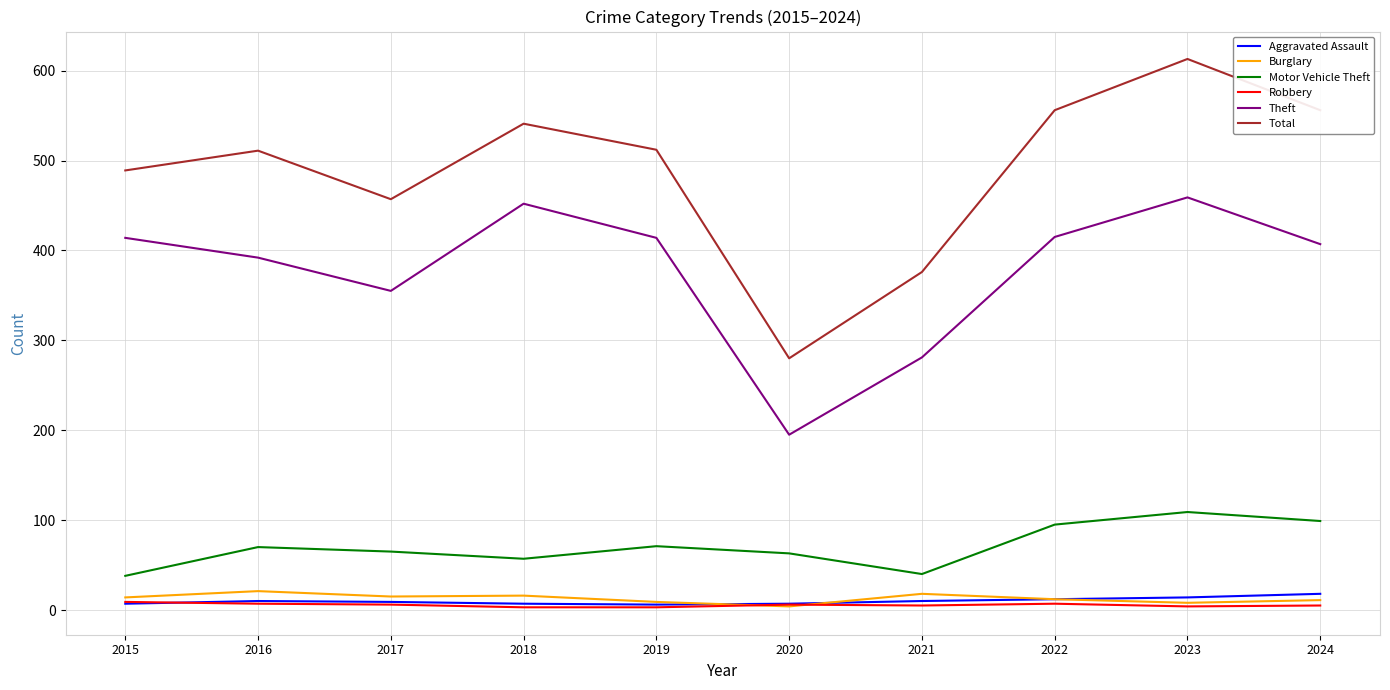

Which series changed the most between 2017 and 2022?

Total